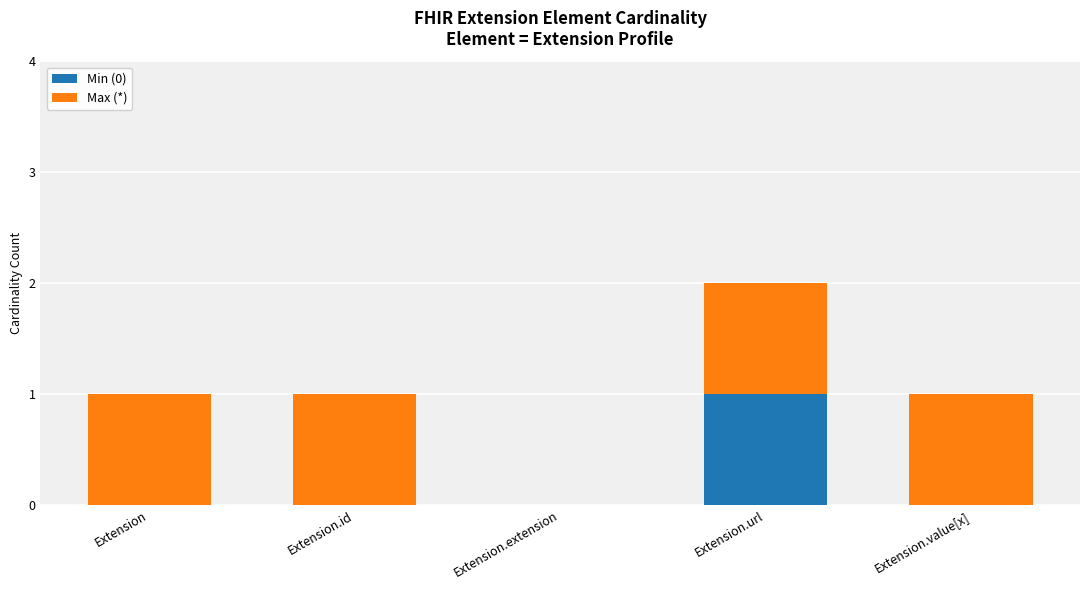

The value of Min (0) at Extension.extension is 0. True or false?

True